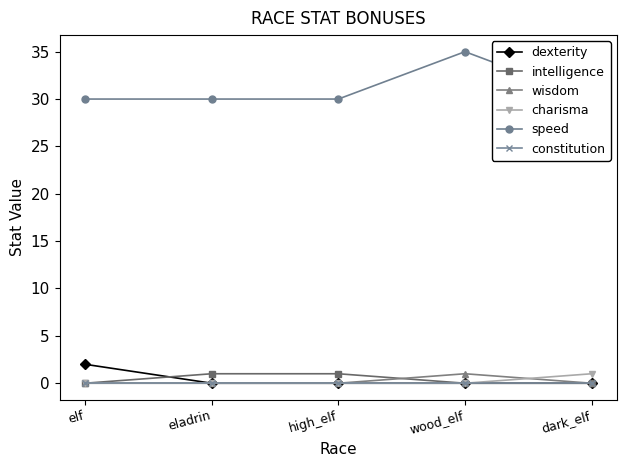

At how many categories does at least one series exceed 24?

5